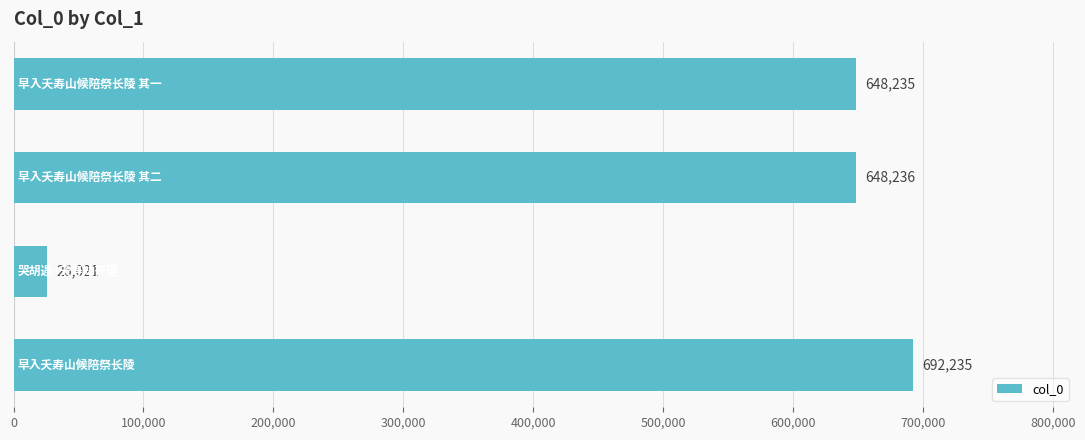

Are the bars horizontal?

Yes